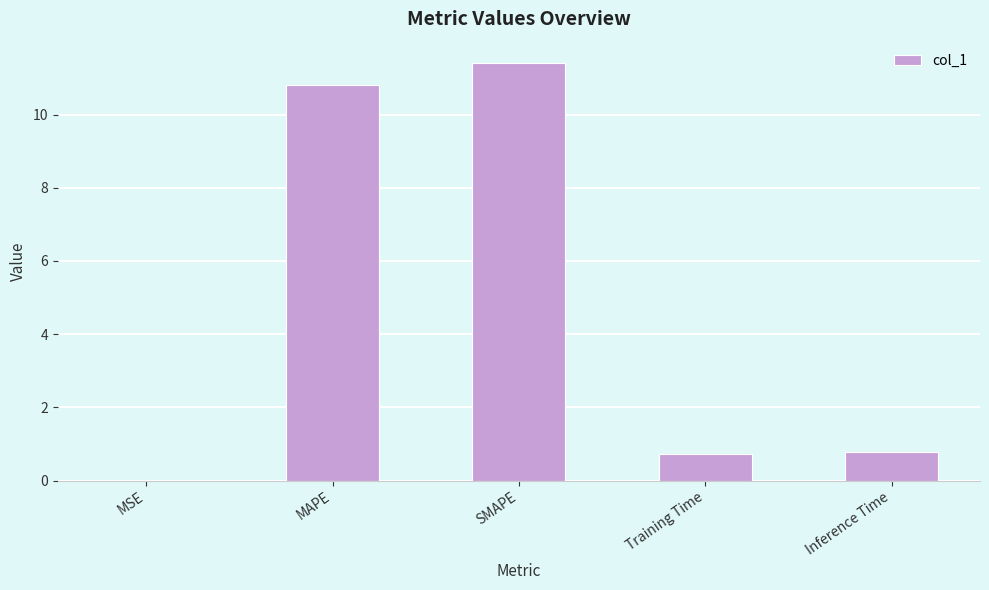

What is the sum of the values at MSE and MAPE?

10.8